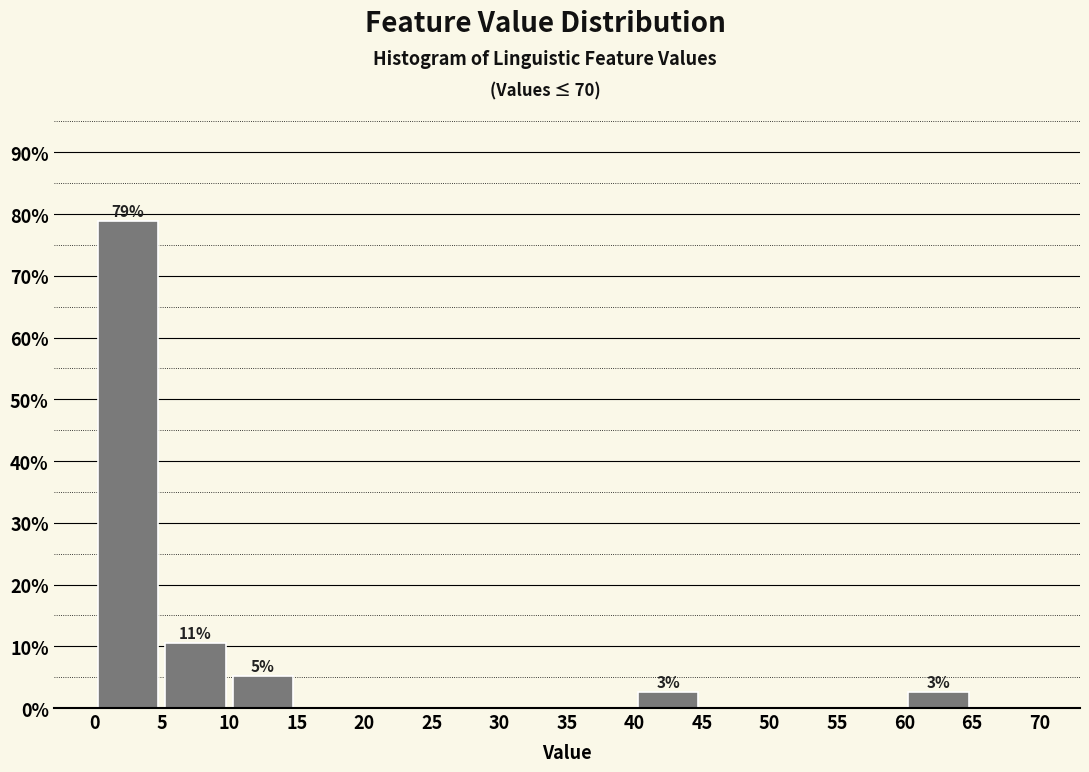

Which range on the x-axis has the tallest bar?

0 to 5